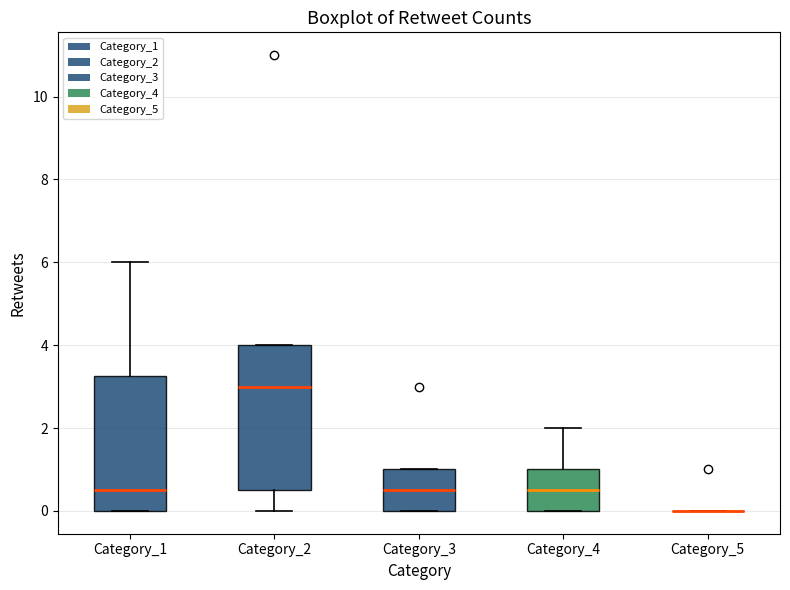

Reading left to right, read every box against the y-axis: the position of its median line, the range the box covers, and the ends of its whiskers. The values are not printed on the chart, so give them approximately, as read against the axis.

Category_1: median 0.6, box 0.0 to 3.2, whiskers 0.0 to 6.0
Category_2: median 3.0, box 0.6 to 4.0, whiskers 0.0 to 4.0
Category_3: median 0.6, box 0.0 to 1.0, whiskers 0.0 to 1.0
Category_4: median 0.6, box 0.0 to 1.0, whiskers 0.0 to 2.0
Category_5: box collapsed to a line at 0.0, whiskers 0.0 to 0.0